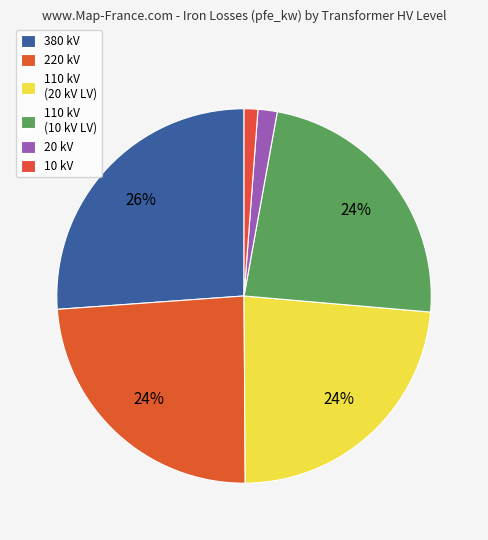

To the nearest percent, what is the combined percentage of 220 kV and 110 kV (20 kV LV)?

47%